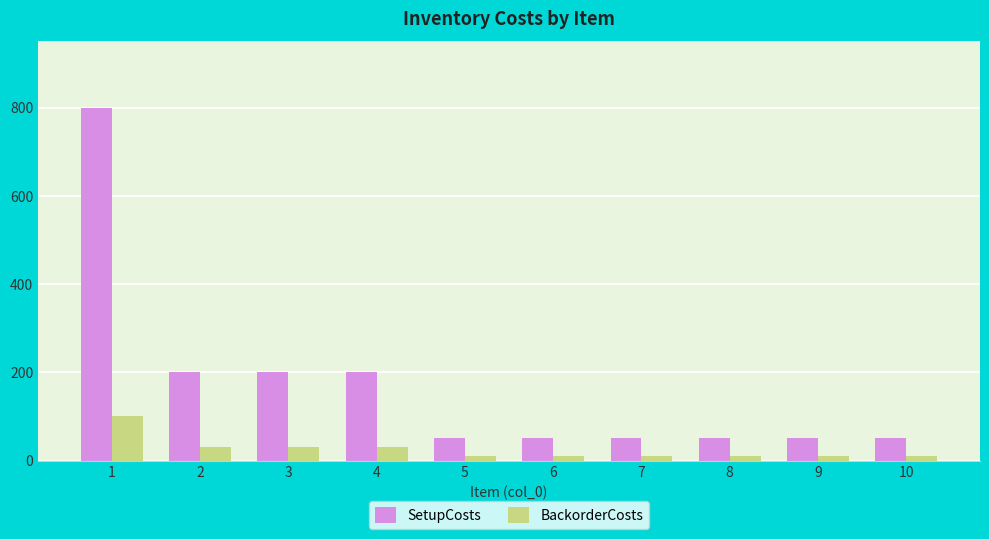

What is the greatest value displayed?

800